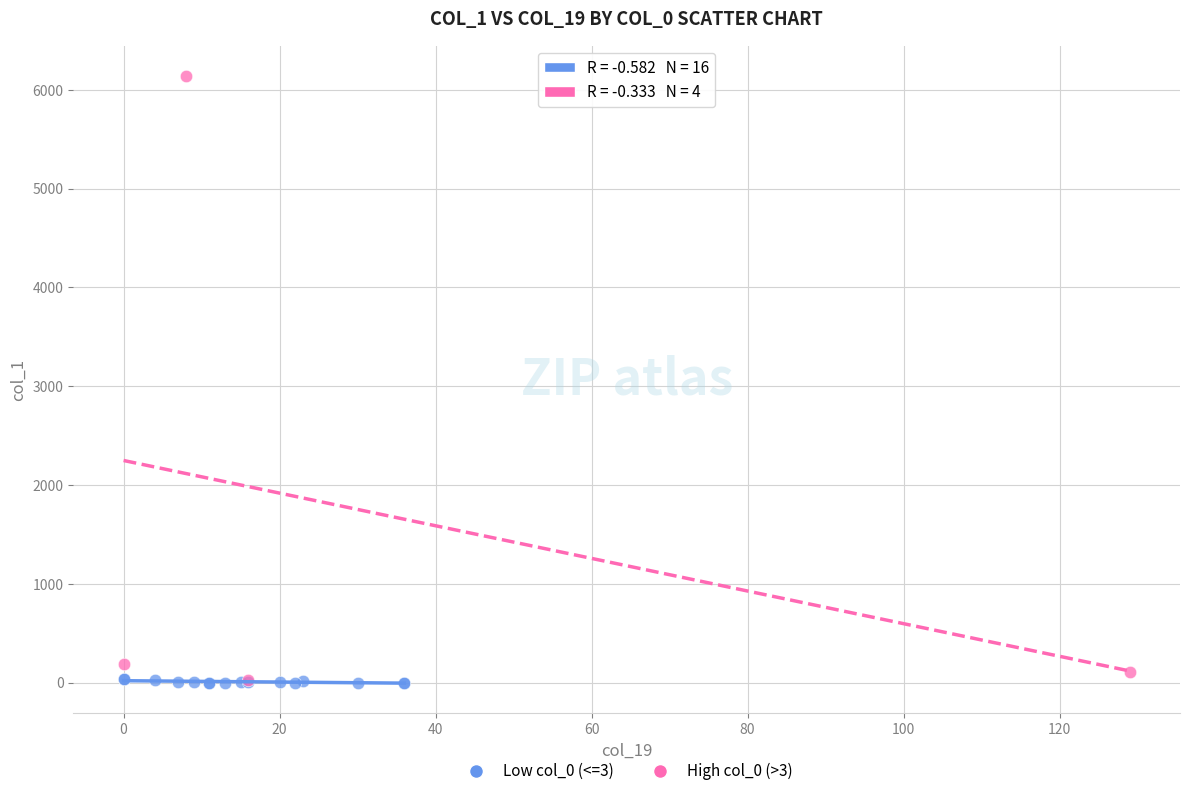

Which series contains the highest Y value?

High col_0 (>3)